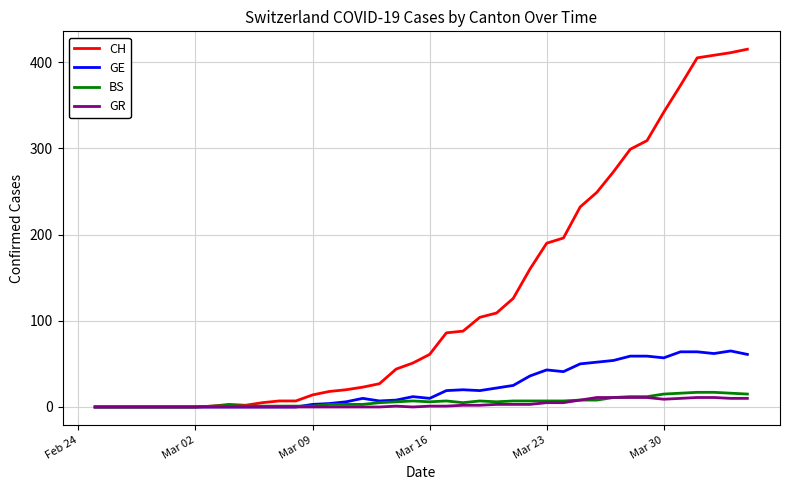

Which series has the widest spread of values?

CH